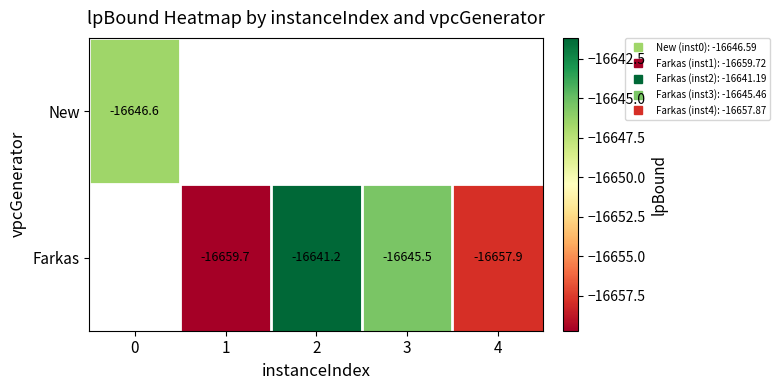

Which label corresponds to the smallest value in the chart?

1